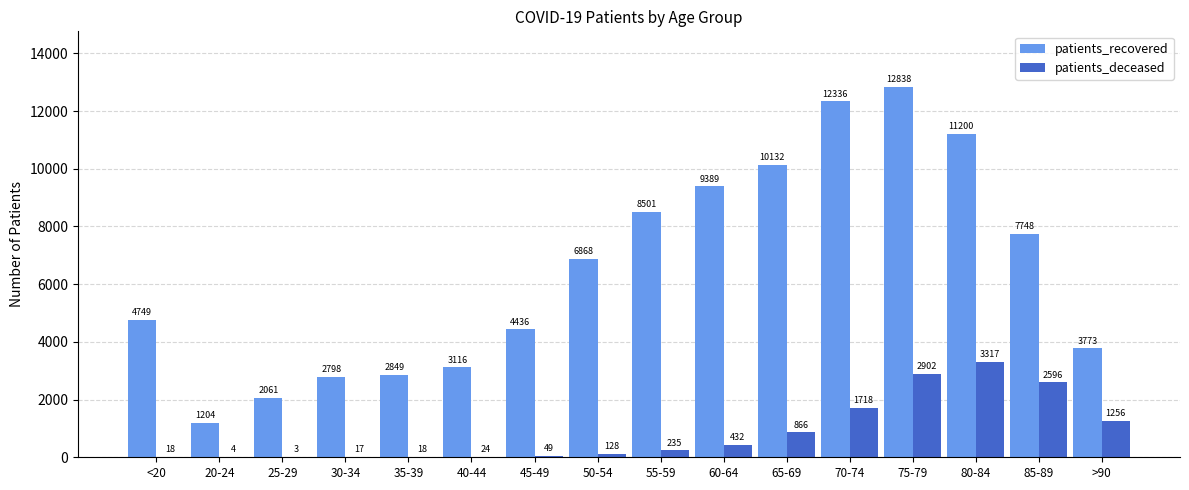

What is the sum of all patients_recovered values?

103998